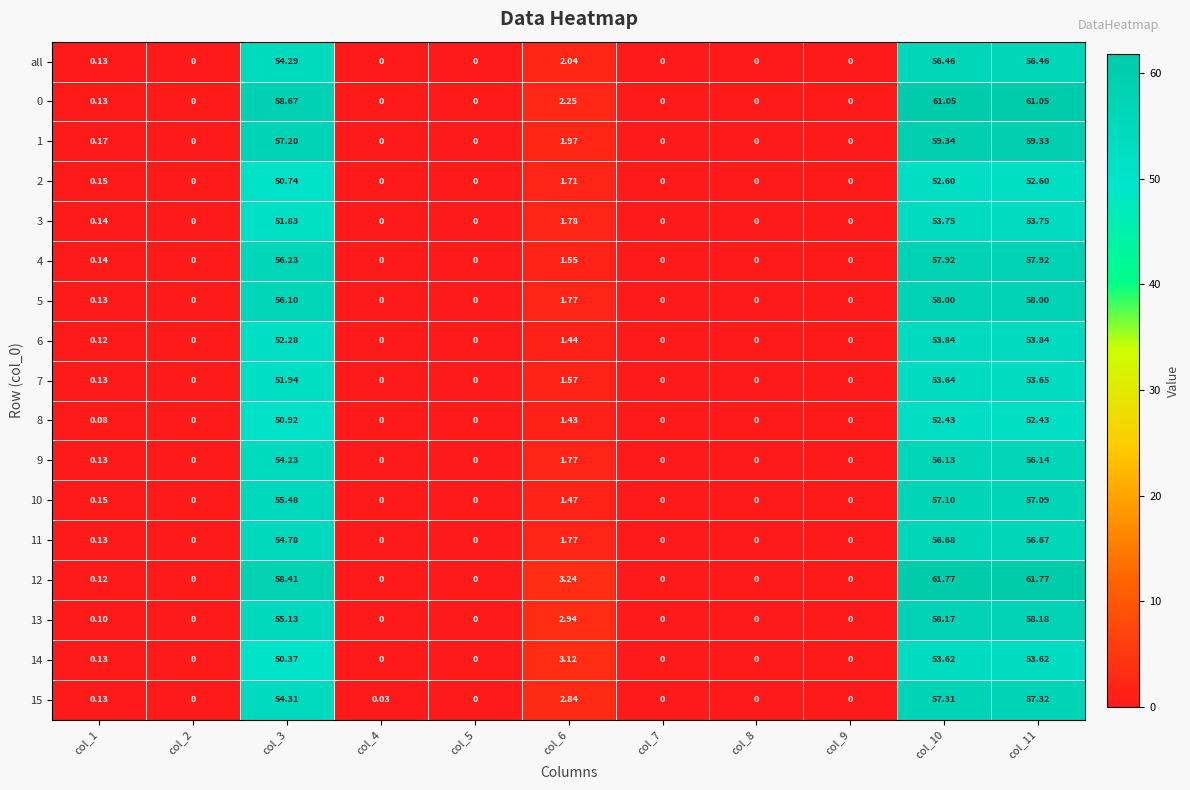

Is the value of 1 at col_6 greater than the value of 4 at col_10?

No